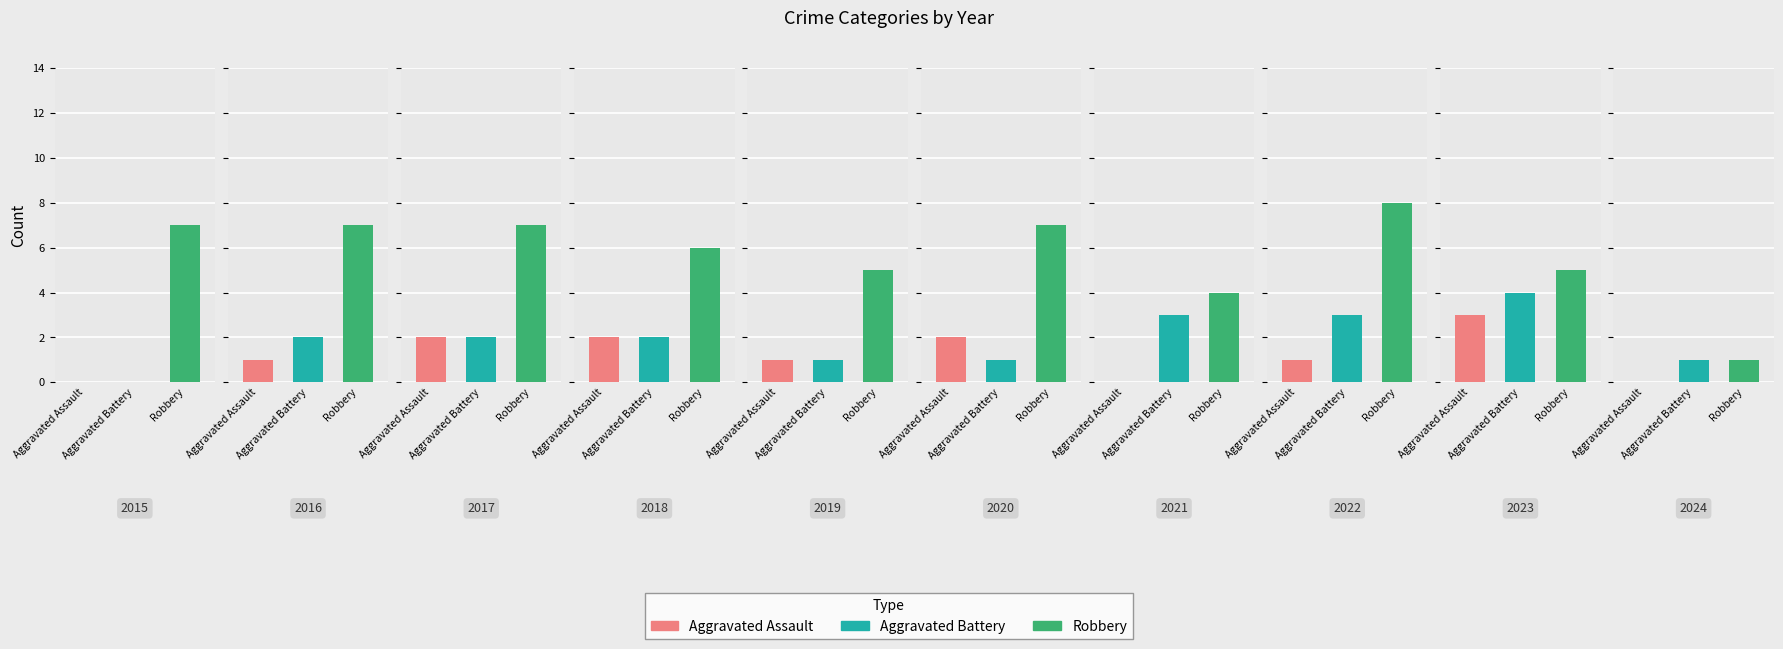

What is the difference between the highest and lowest values at 2017?

5